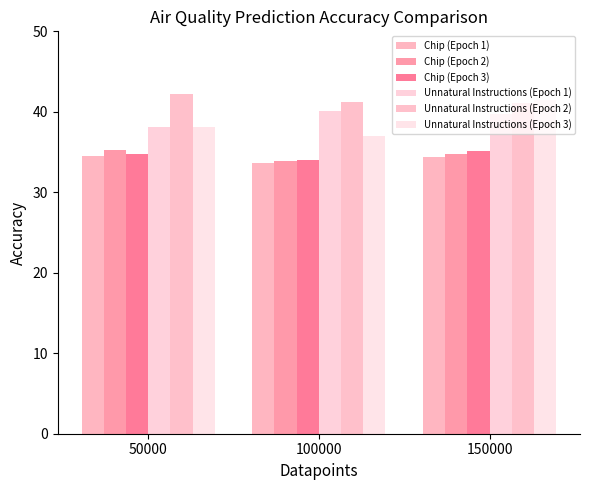

The value of Chip (Epoch 1) at 150000 is 34.4. True or false?

True